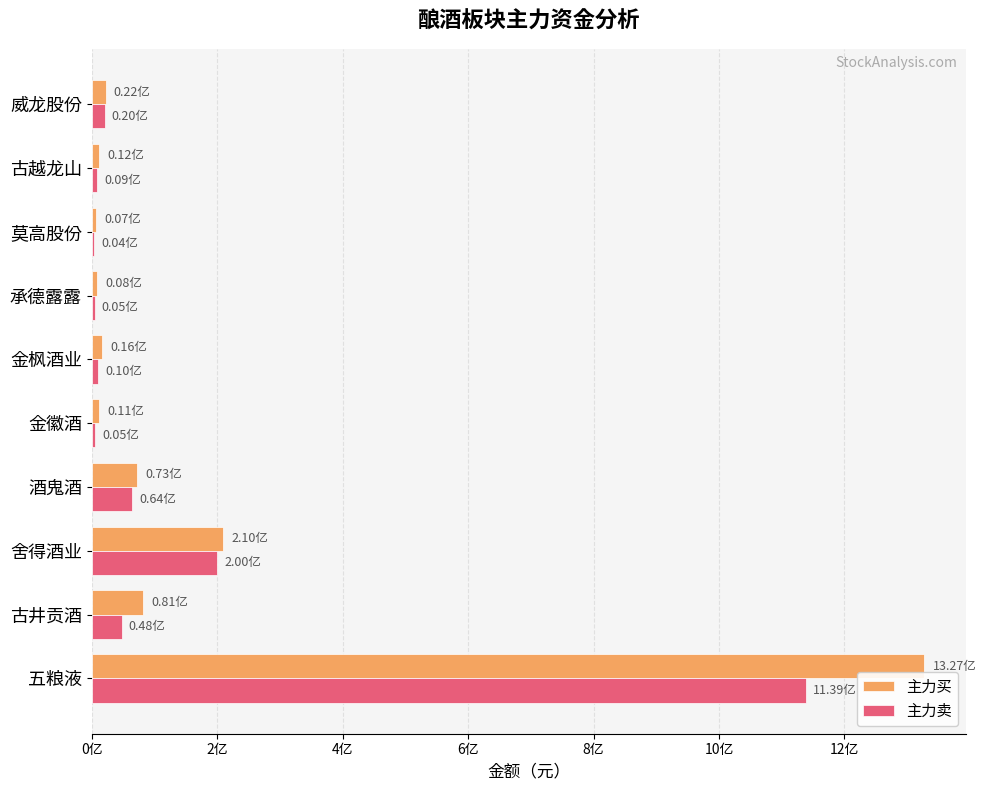

What are all the series names shown in the legend?

主力买, 主力卖